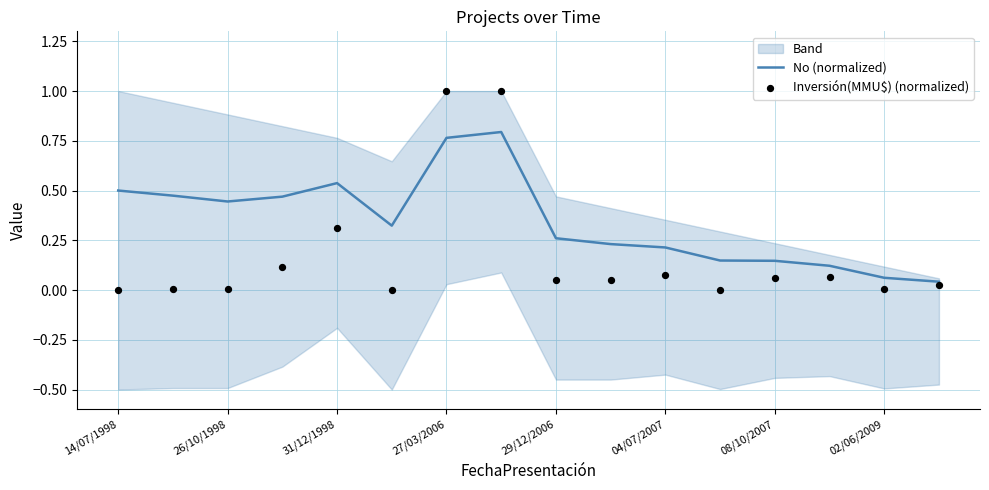

Which series reaches the minimum Y coordinate?

Inversión(MMU$) (normalized)